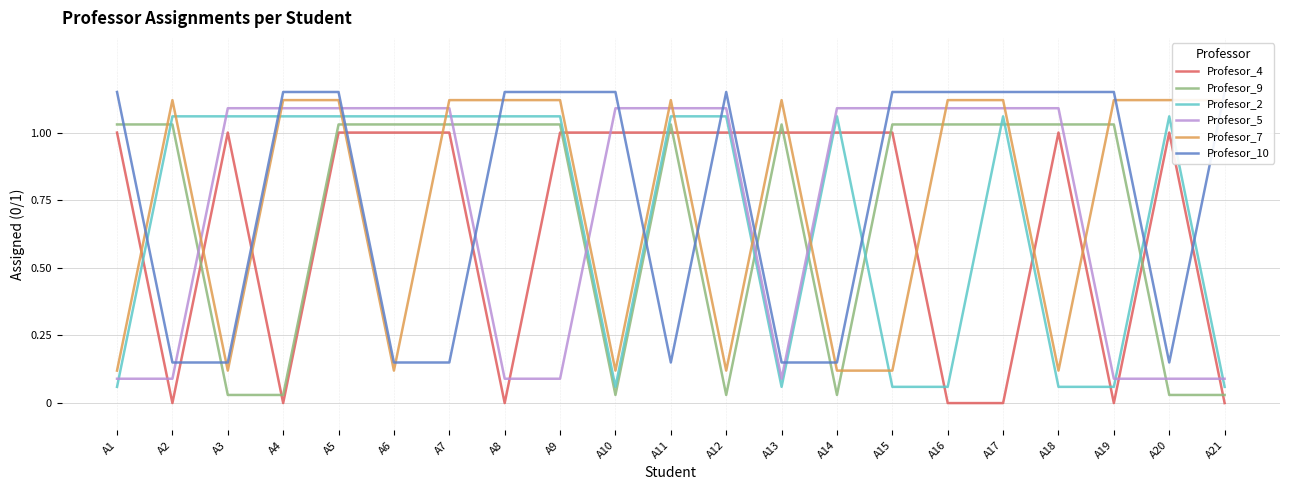

Is this an area chart (filled region under the line)?

No